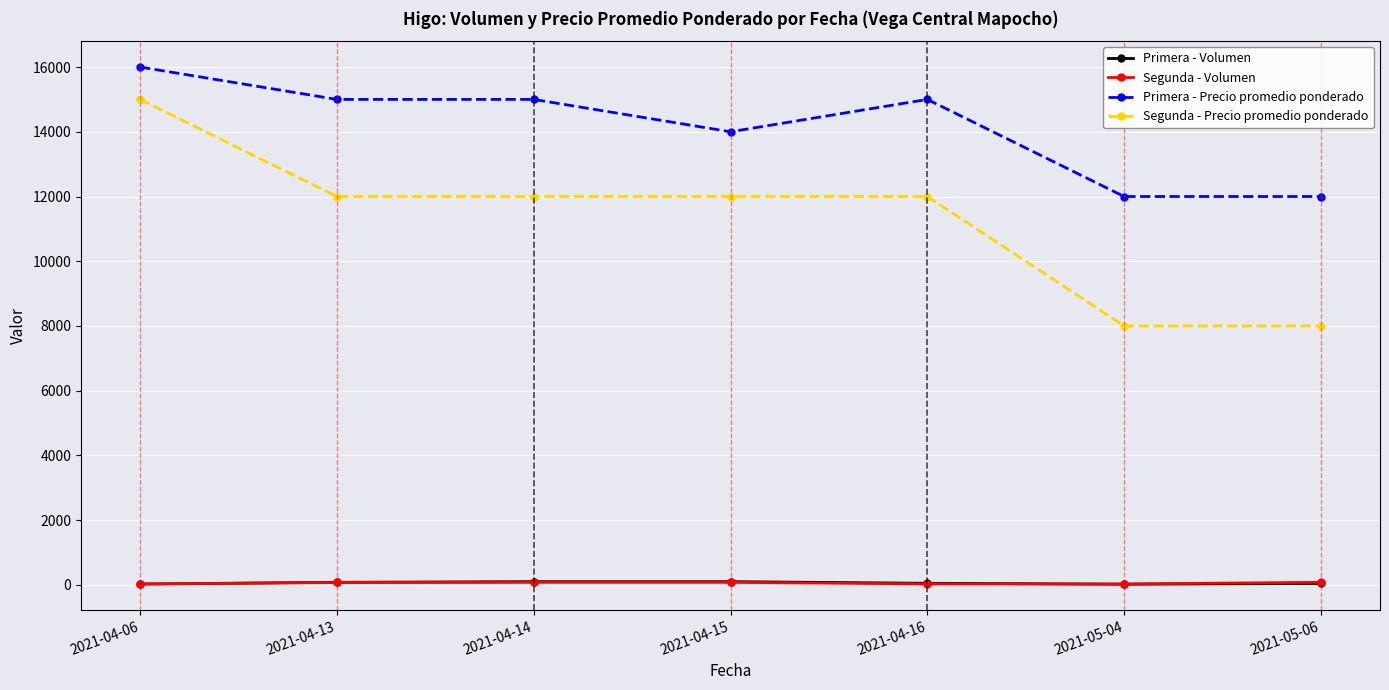

What is the label of the 3rd point from the left?

2021-04-14